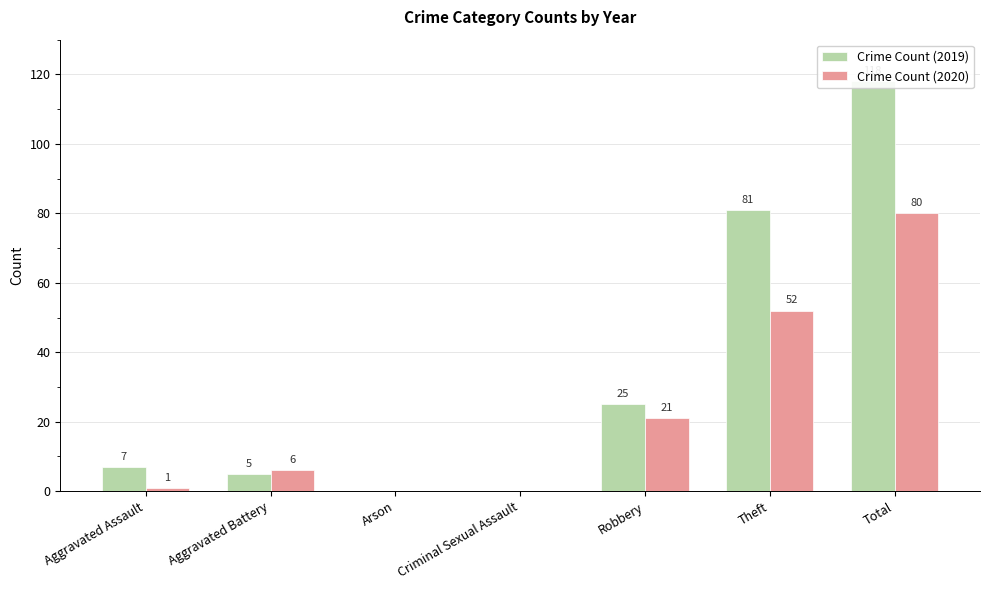

Is it true that Crime Count (2020) equals 1 at Aggravated Assault?

True